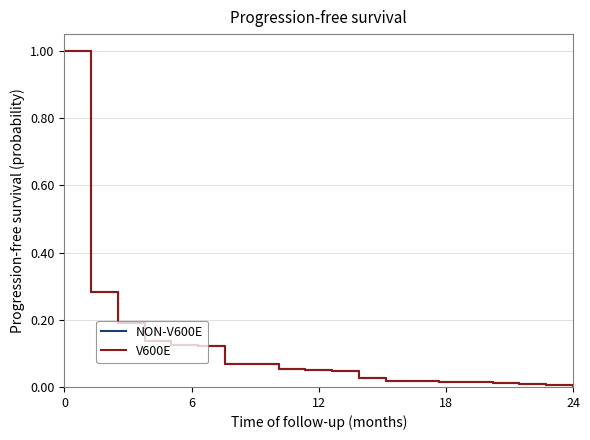

How many lines are shown in the chart?

2